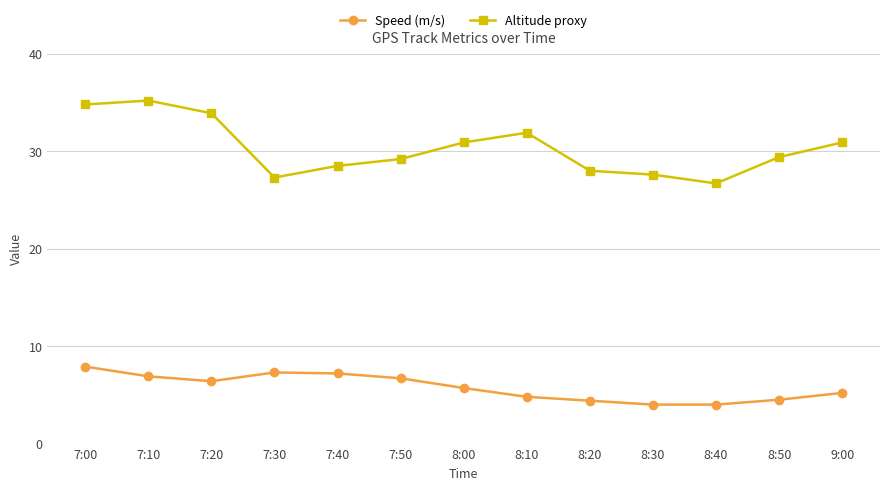

The Altitude proxy series shows 16.0 at 9:00. True or false?

False